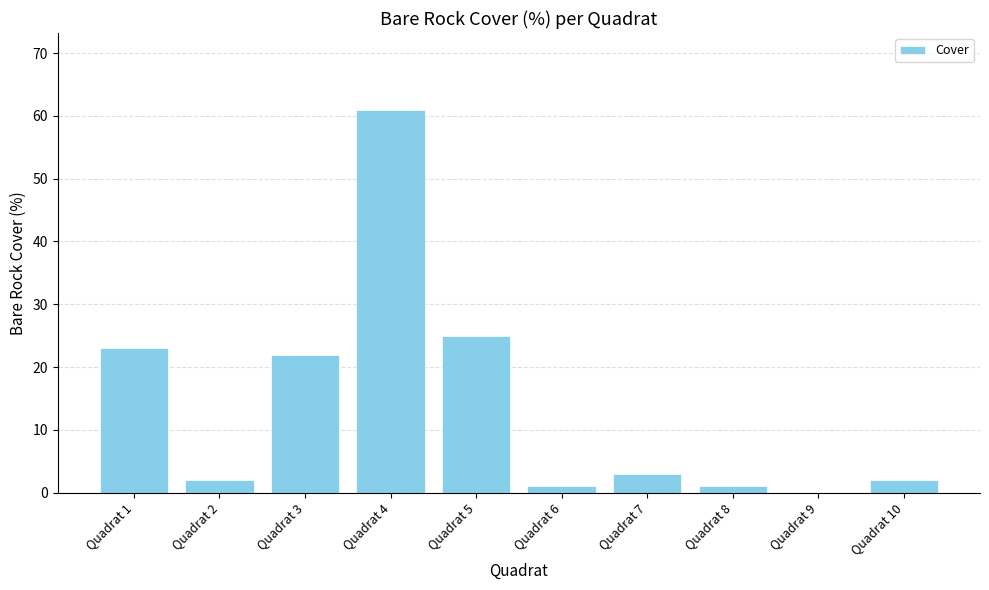

Reading left to right, extract all data points from this chart.

23	2	22	61	25	1	3	1	0	2